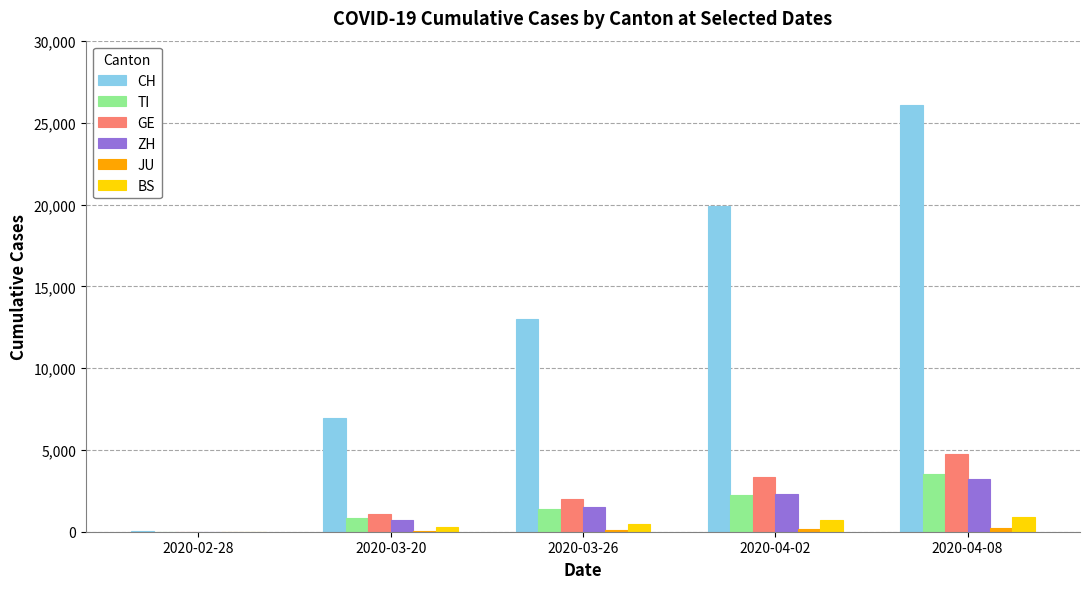

What is the difference between the TI values at 2020-02-28 and 2020-04-08?

3551